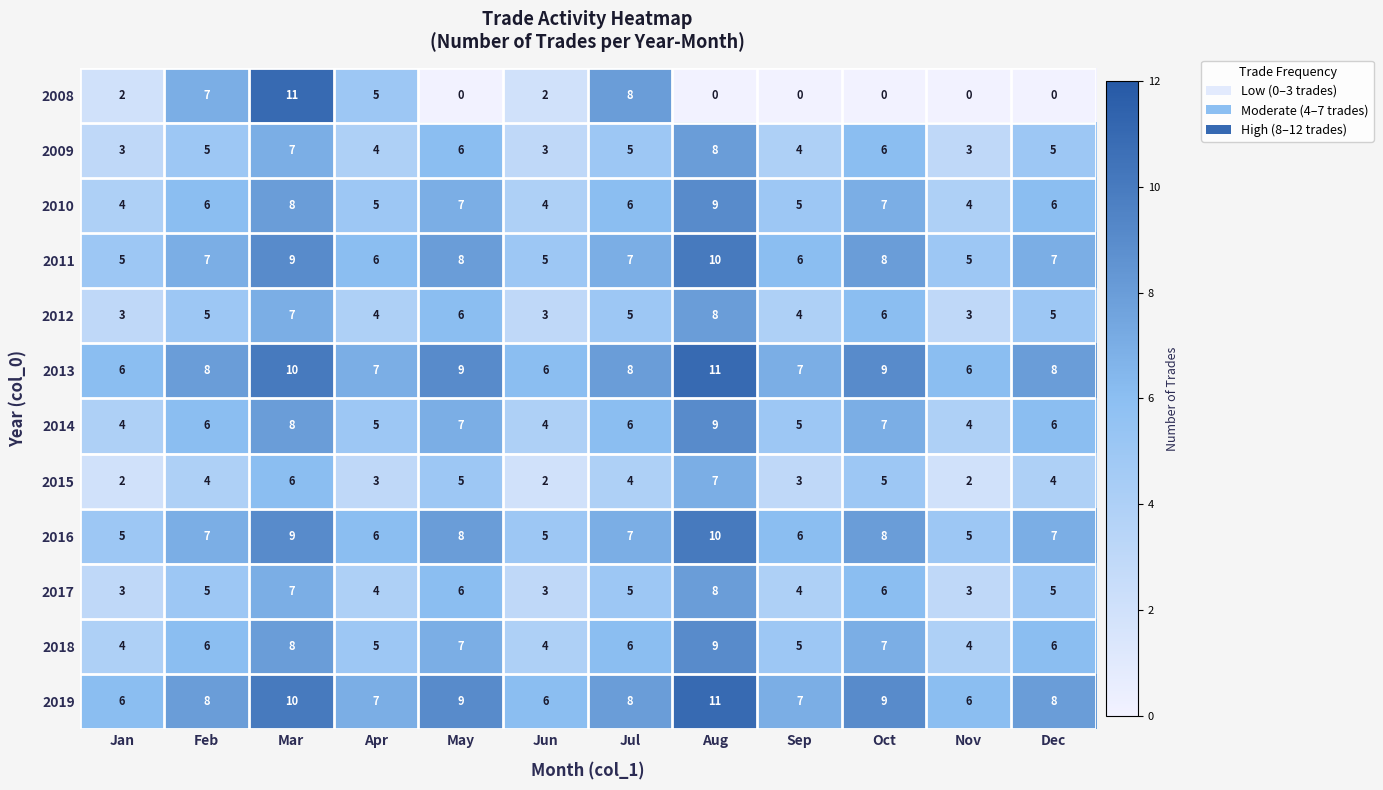

How many data points does each series have?

12